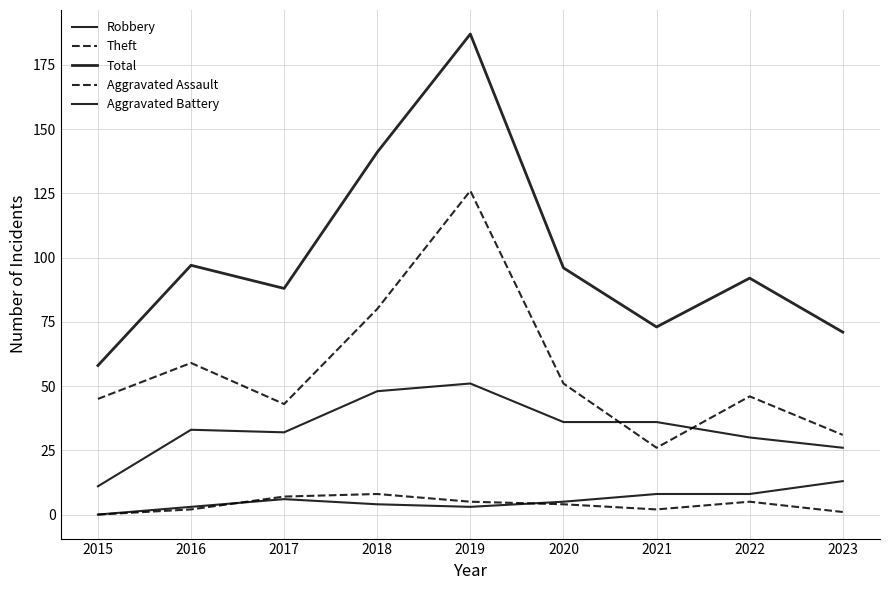

Does the chart have visible grid lines?

Yes